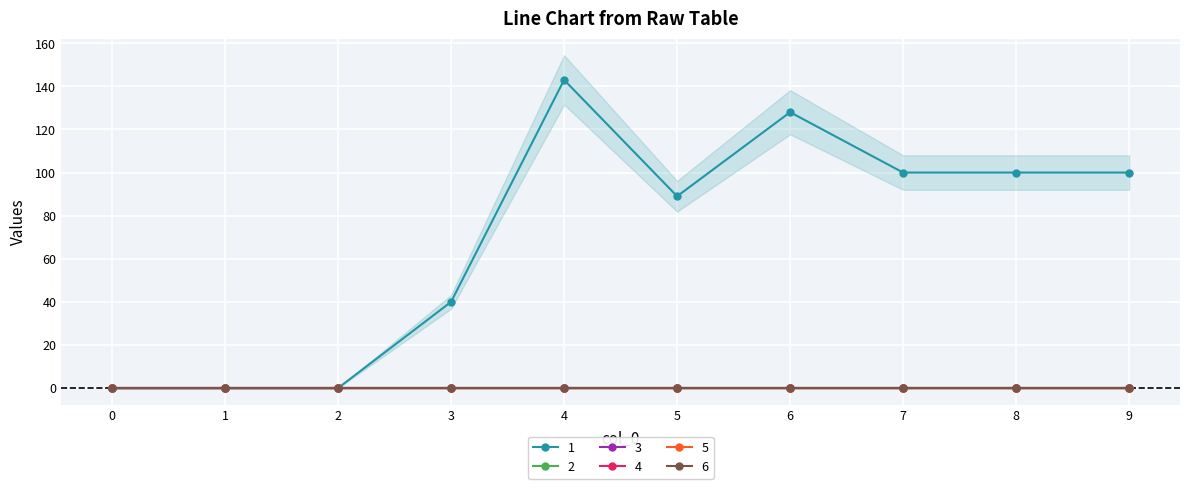

List the series in order of their peak value, highest first.

1, 2, 3, 4, 5, 6